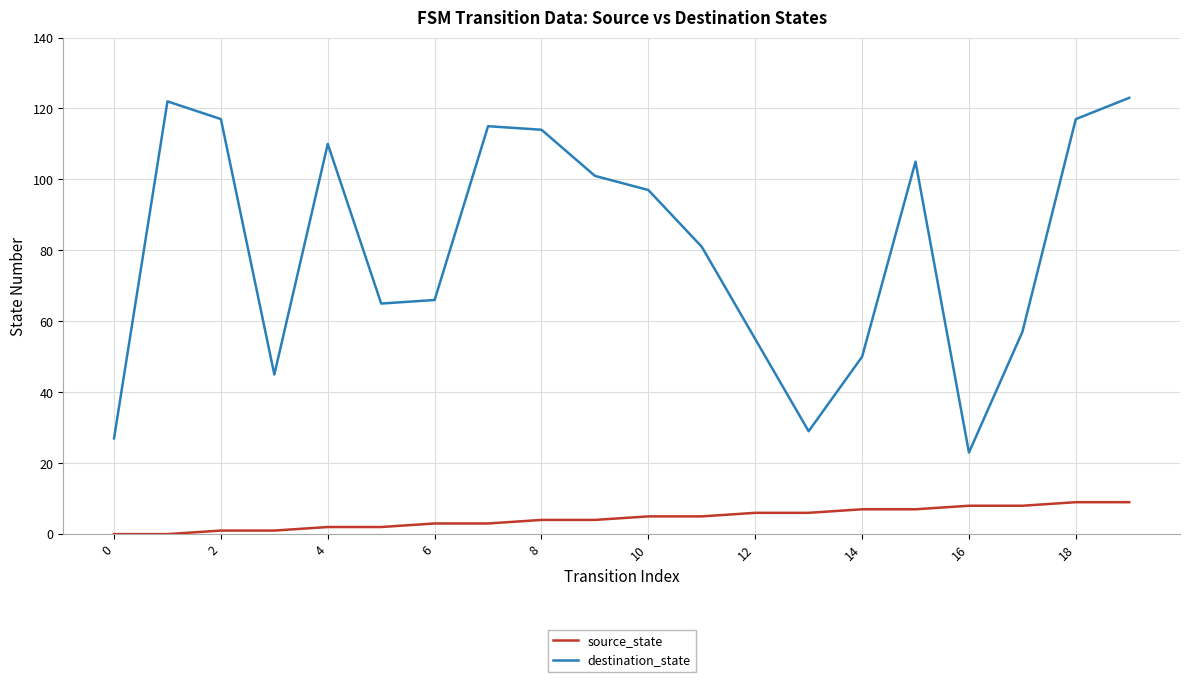

Reading left to right, extract all data points from this chart.

source_state: 0	0	1	1	2	2	3	3	4	4	5	5	6	6	7	7	8	8	9	9
destination_state: 27	122	117	45	110	65	66	115	114	101	97	81	55	29	50	105	23	57	117	123